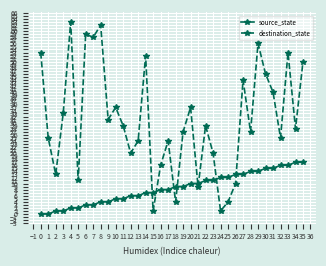

True or false: source_state has a value of 20 at 25.

False